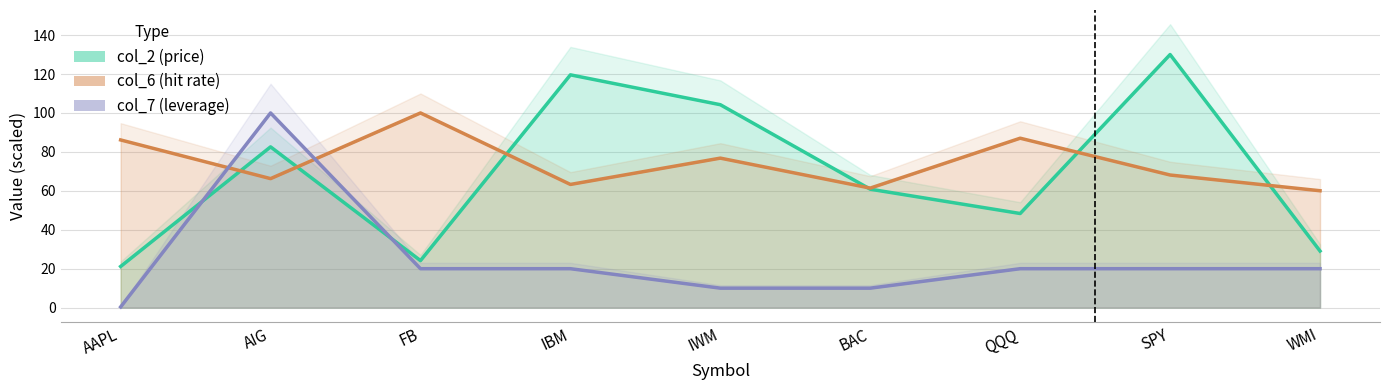

Reading left to right, transcribe all the data shown in this chart.

col_2: AAPL=21.1	AIG=82.6	FB=24.2	IBM=119.6	IWM=104.2	BAC=60.8	QQQ=48.3	SPY=130.0	WMI=29.1
col_6: AAPL=86.1	AIG=66.3	FB=100.0	IBM=63.3	IWM=76.8	BAC=61.4	QQQ=87.0	SPY=68.1	WMI=60.0
col_7: AAPL=0.4	AIG=100.0	FB=20.0	IBM=20.0	IWM=10.0	BAC=10.0	QQQ=20.0	SPY=20.0	WMI=20.0